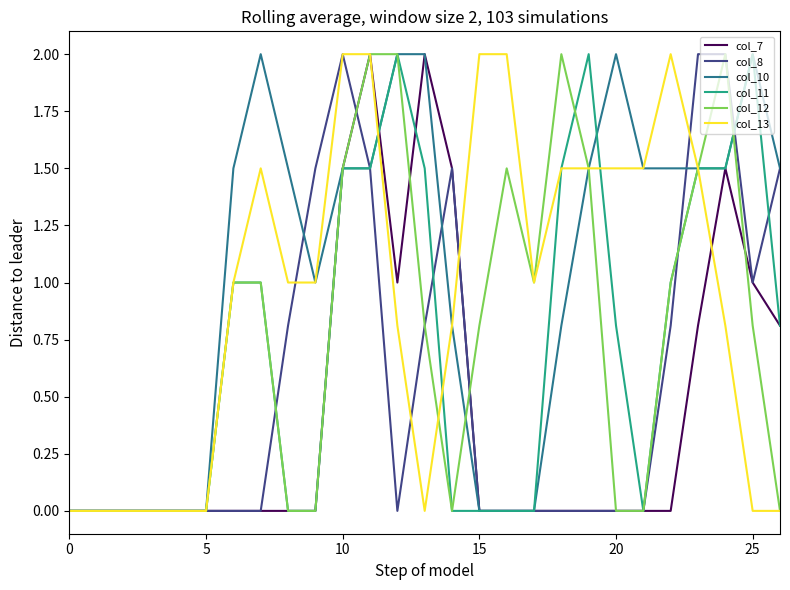

What is the sum of all col_11 values?

19.6